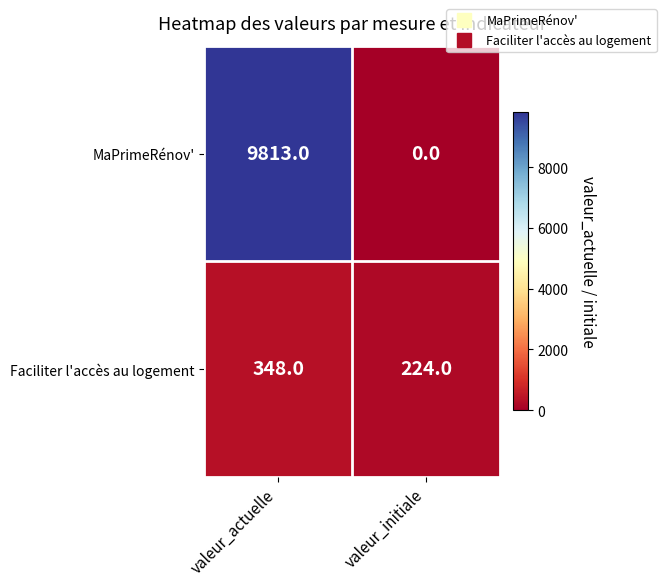

Which series has the widest spread of values?

MaPrimeRénov'